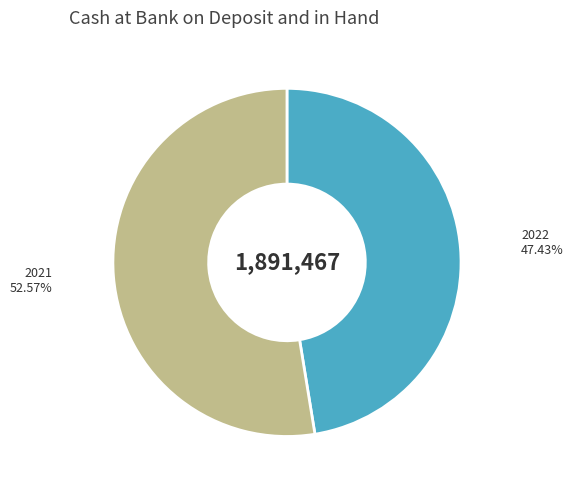

Which slice represents more than half of the pie?

2021